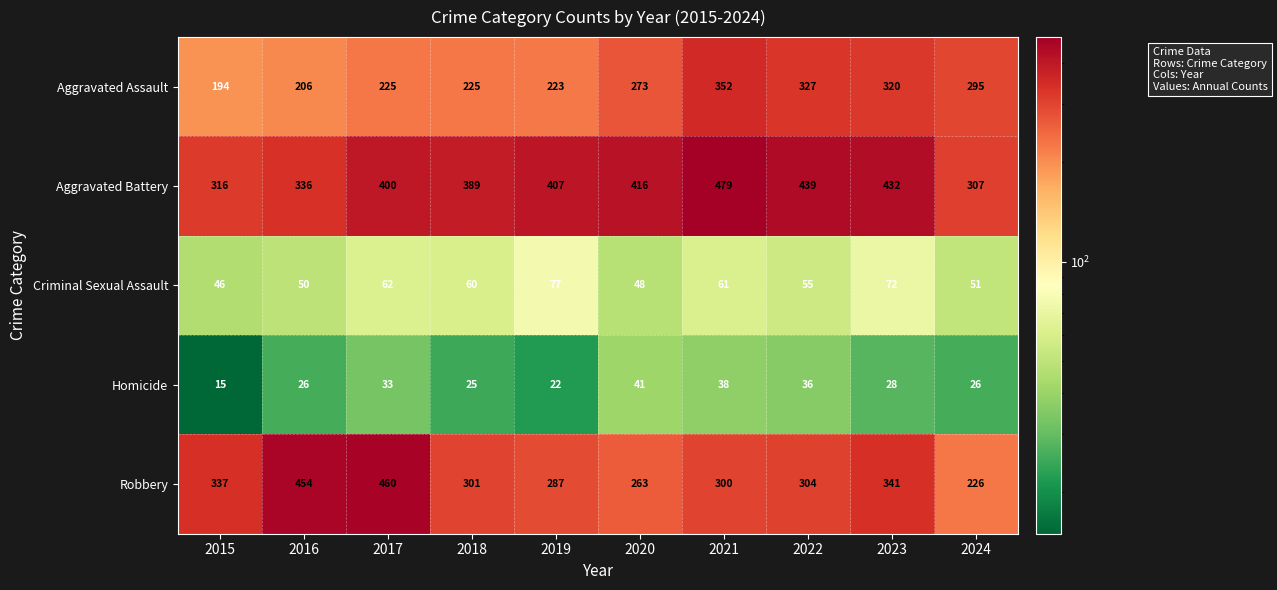

Rank the series by their maximum value, from highest to lowest.

Aggravated Battery, Robbery, Aggravated Assault, Criminal Sexual Assault, Homicide